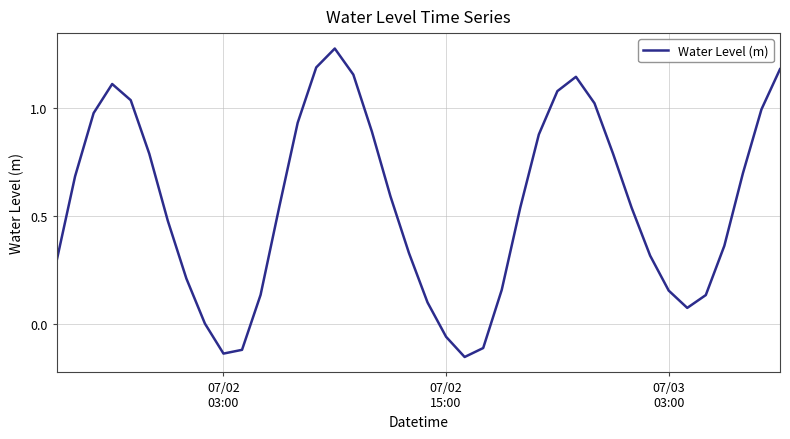

Is this an area chart (filled region under the line)?

No